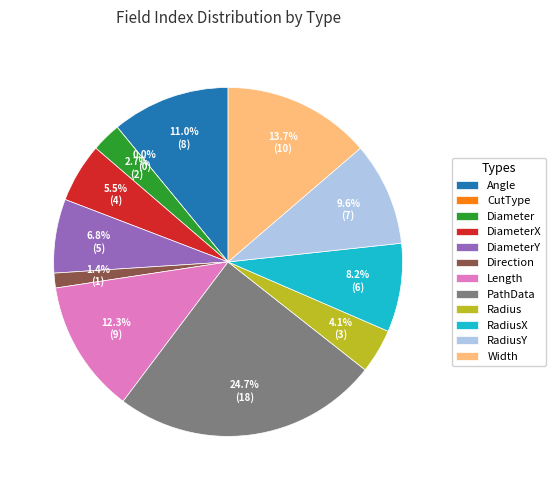

Does DiameterX account for over 50% of the chart?

No